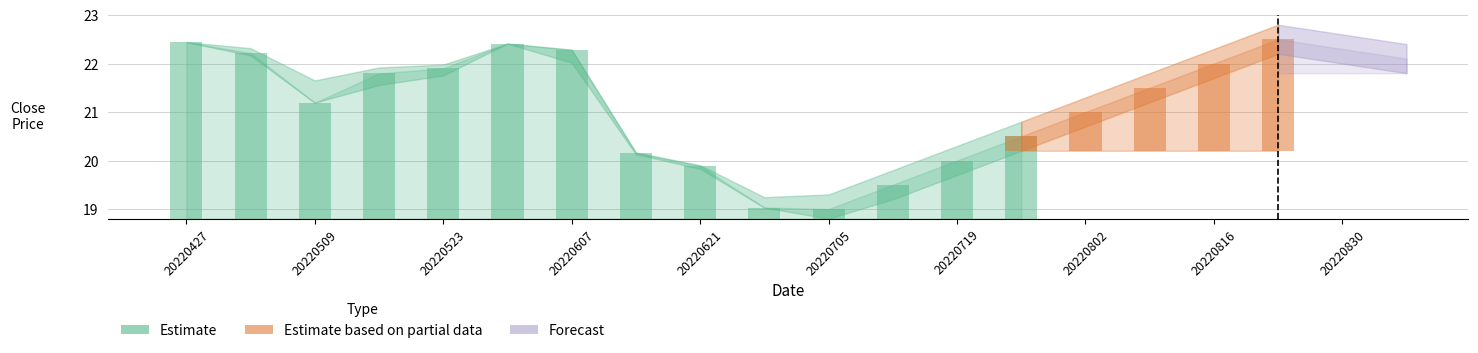

Which label corresponds to the smallest value in the chart?

20220705